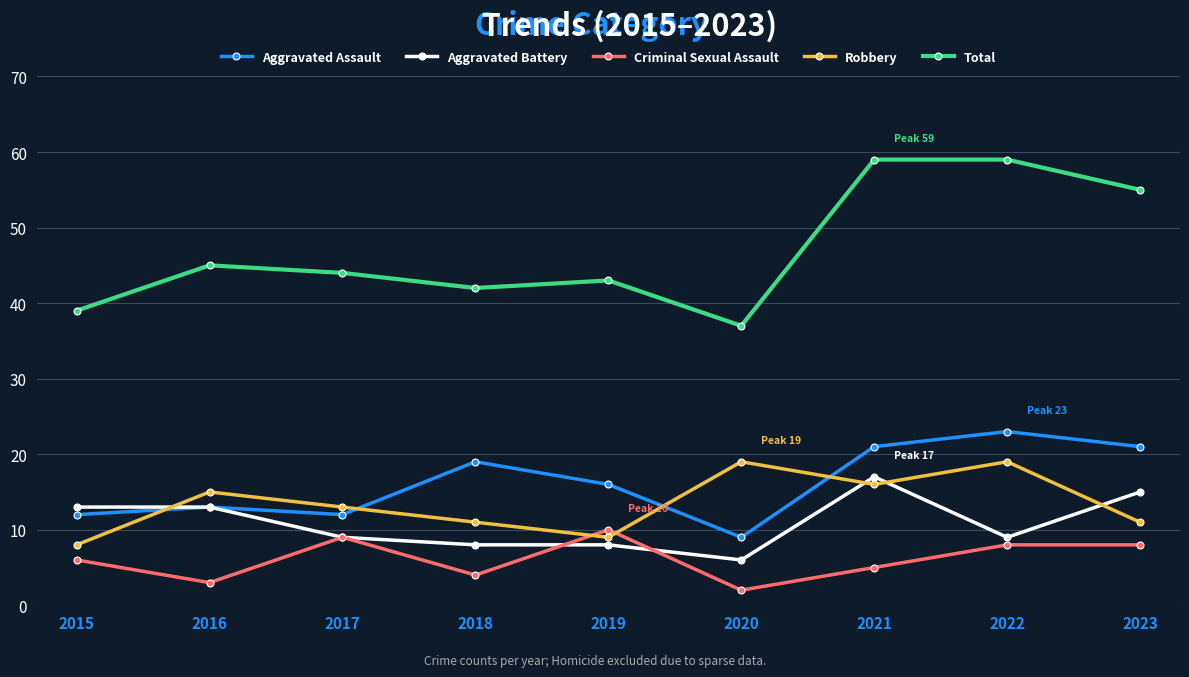

Between 2015 and 2022, which series saw the biggest shift?

Total